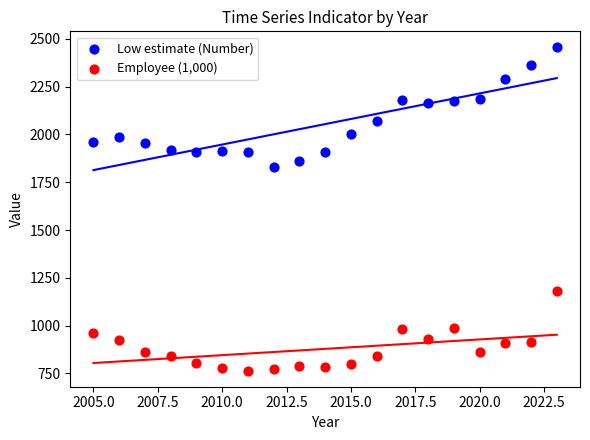

Across all data points, what is the range of X values (max minus min)?

18